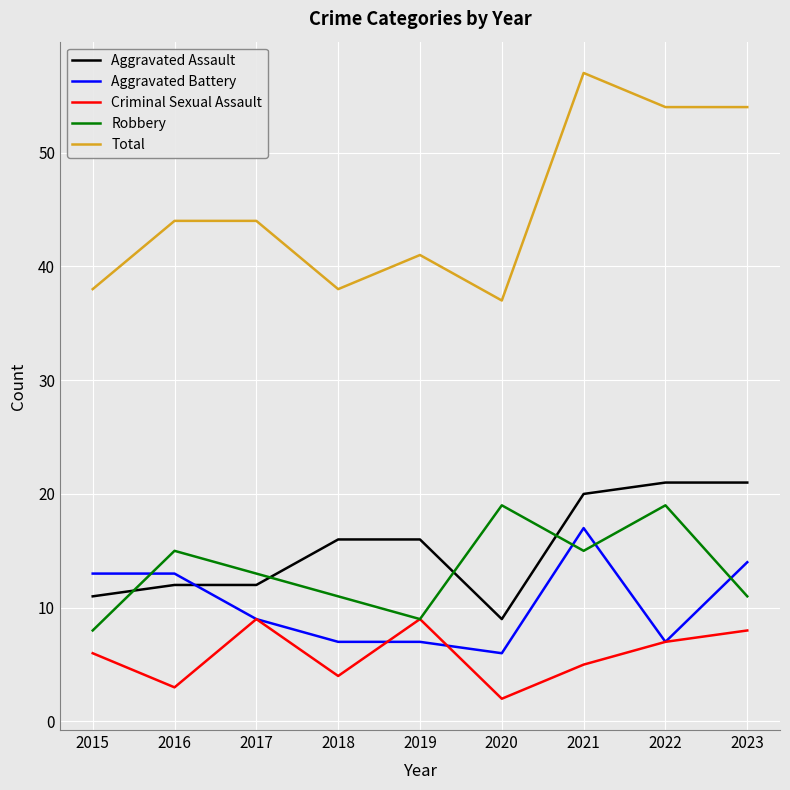

What is the highest value of the Aggravated Assault series?

21